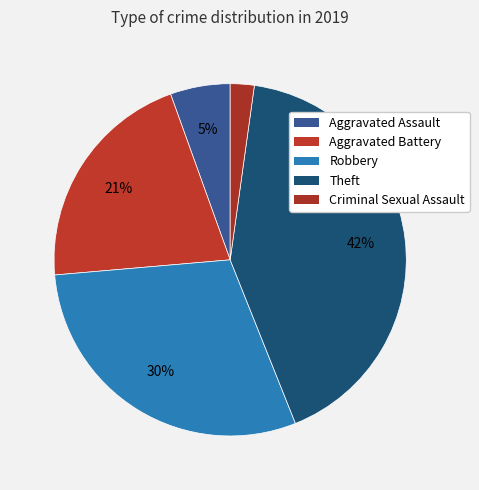

How many segments does this pie chart have?

5